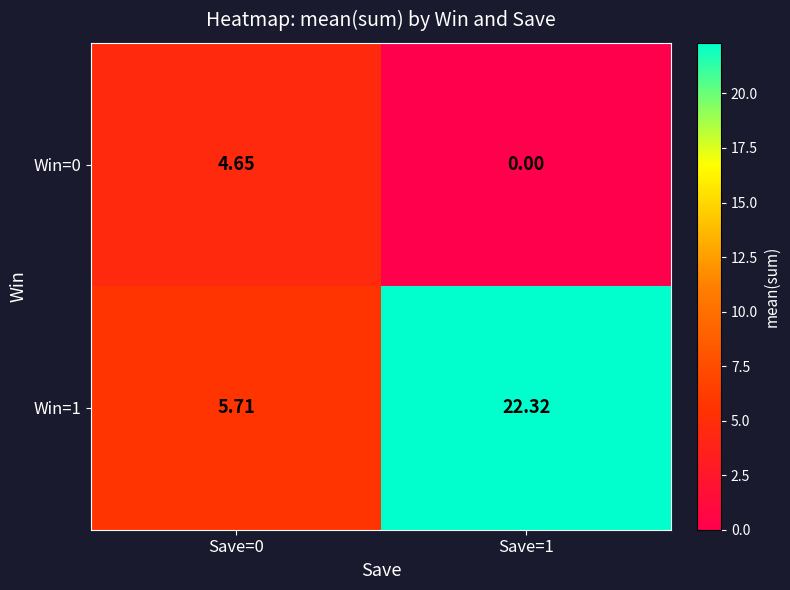

Which series has the widest spread of values?

Win=1